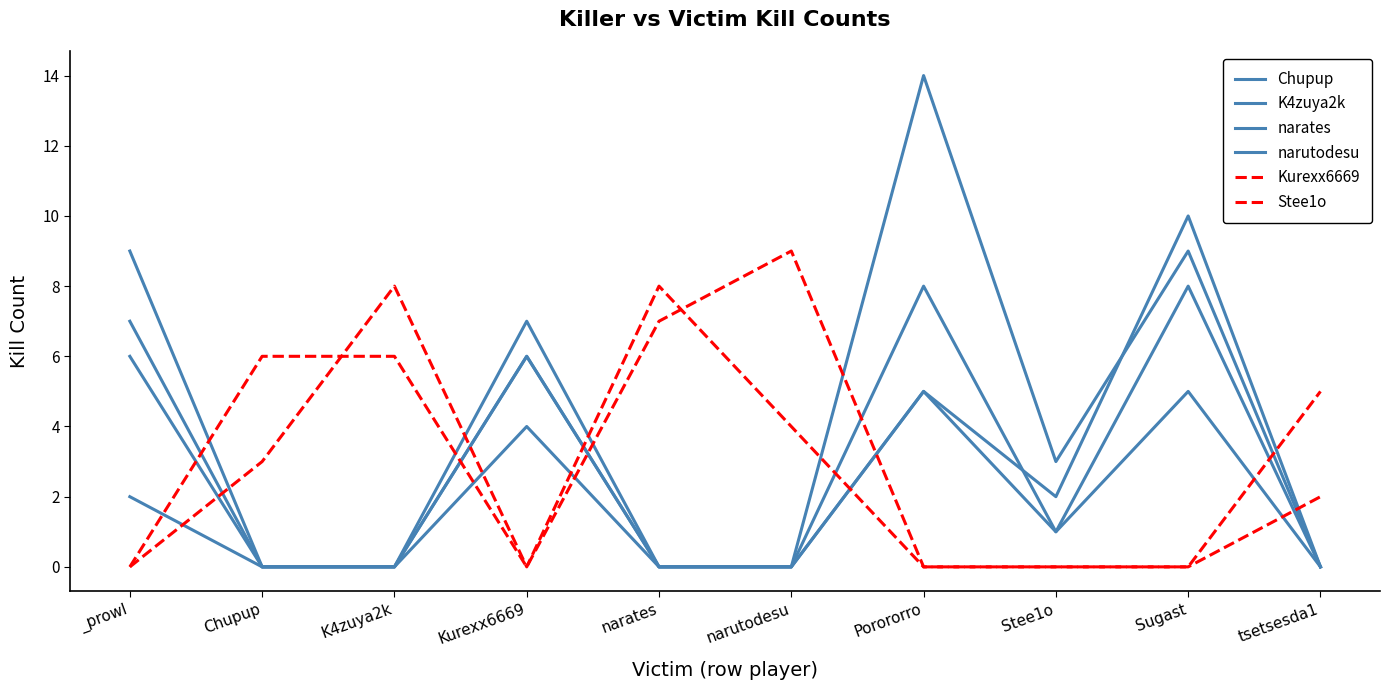

Does the chart display data point markers on the line(s)?

No